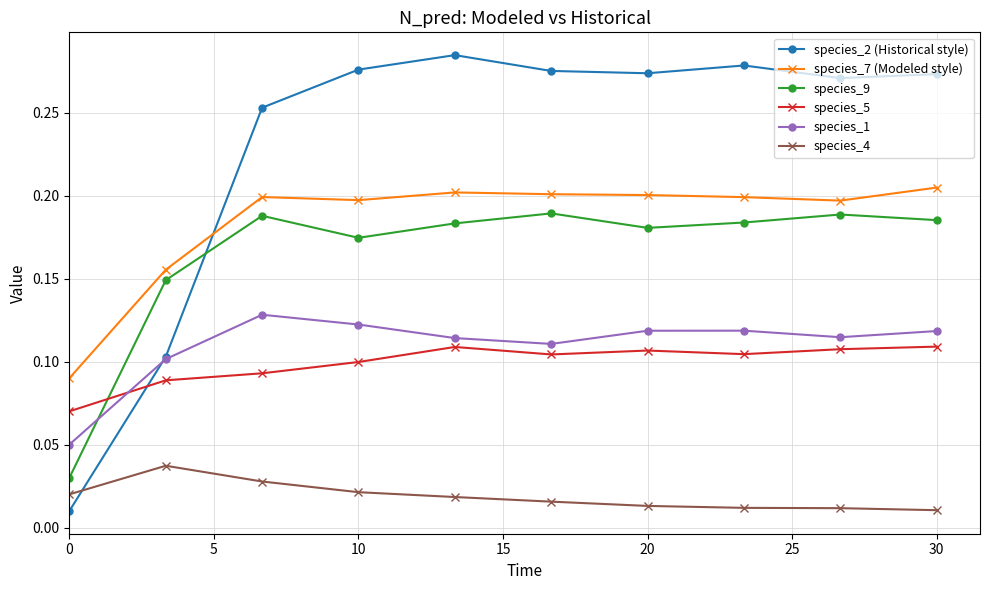

Which series has the widest spread of values?

species_2 (Historical style)